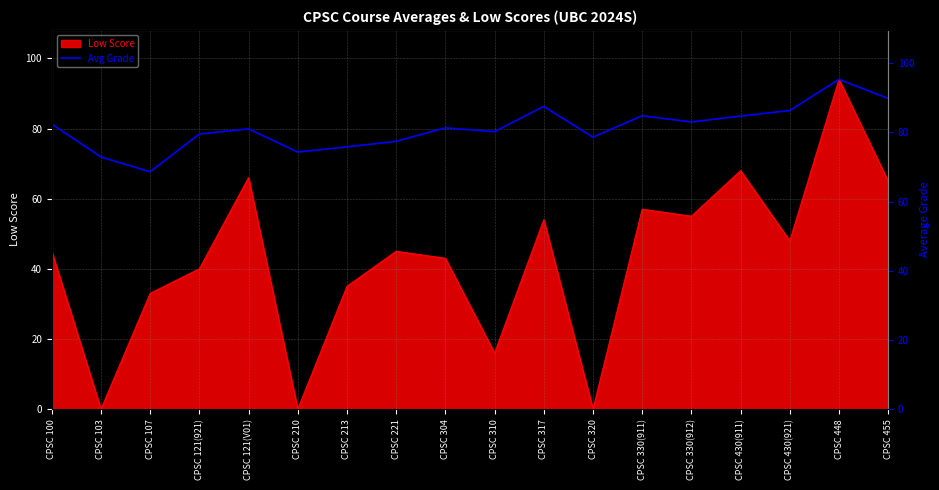

How many data points does each series have?

18